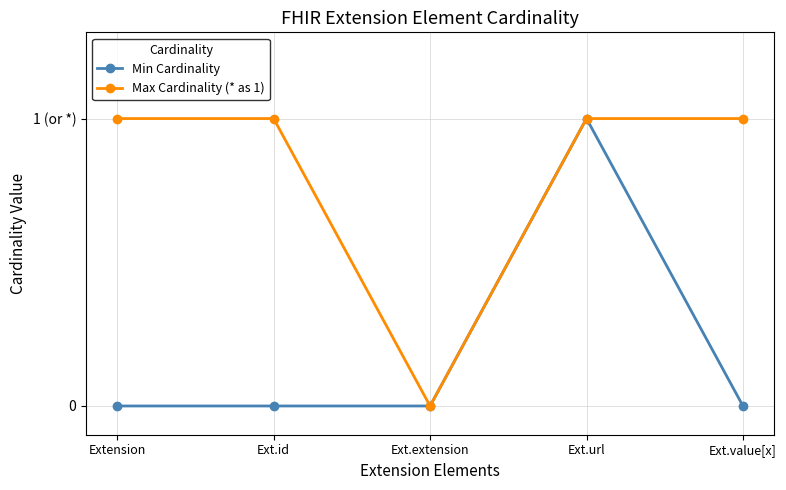

What is the label of the 5th point from the left?

Ext.value[x]